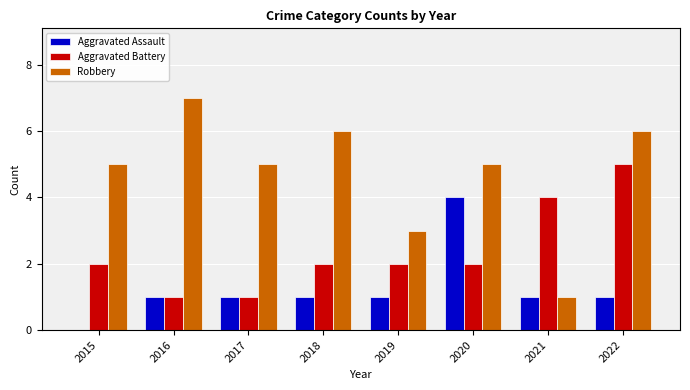

True or false: Aggravated Battery has a value of 2 at 2015.

True